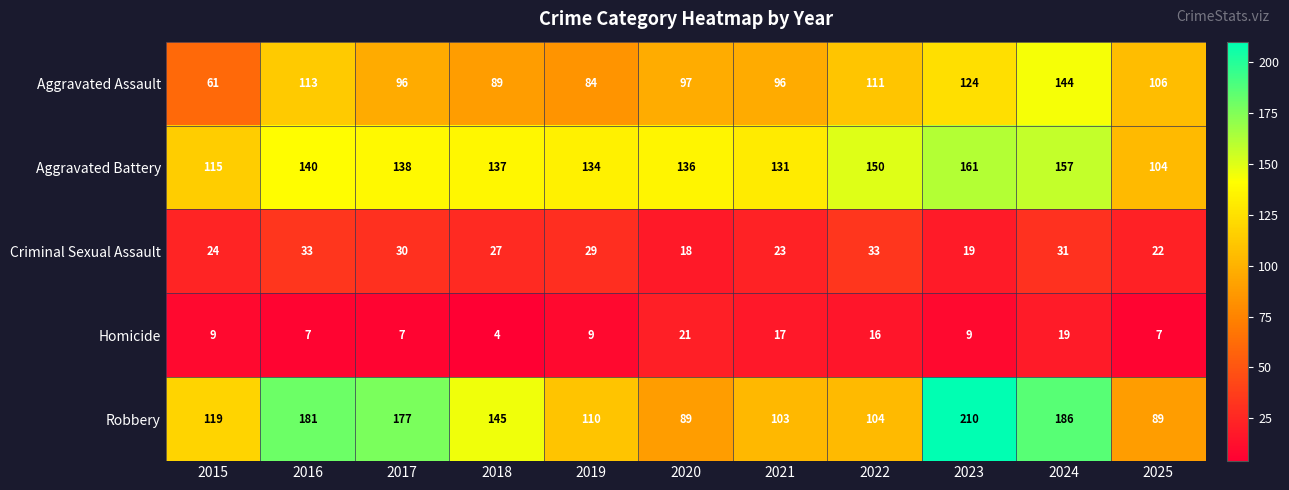

What is the minimum value shown in the chart?

4